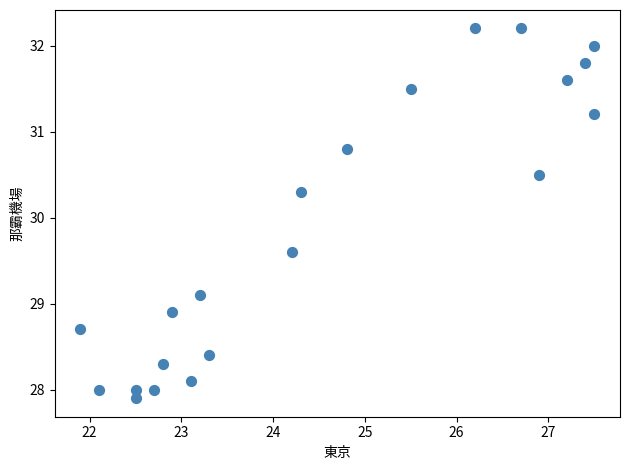

What is the range of Y values (max minus min)?

4.3